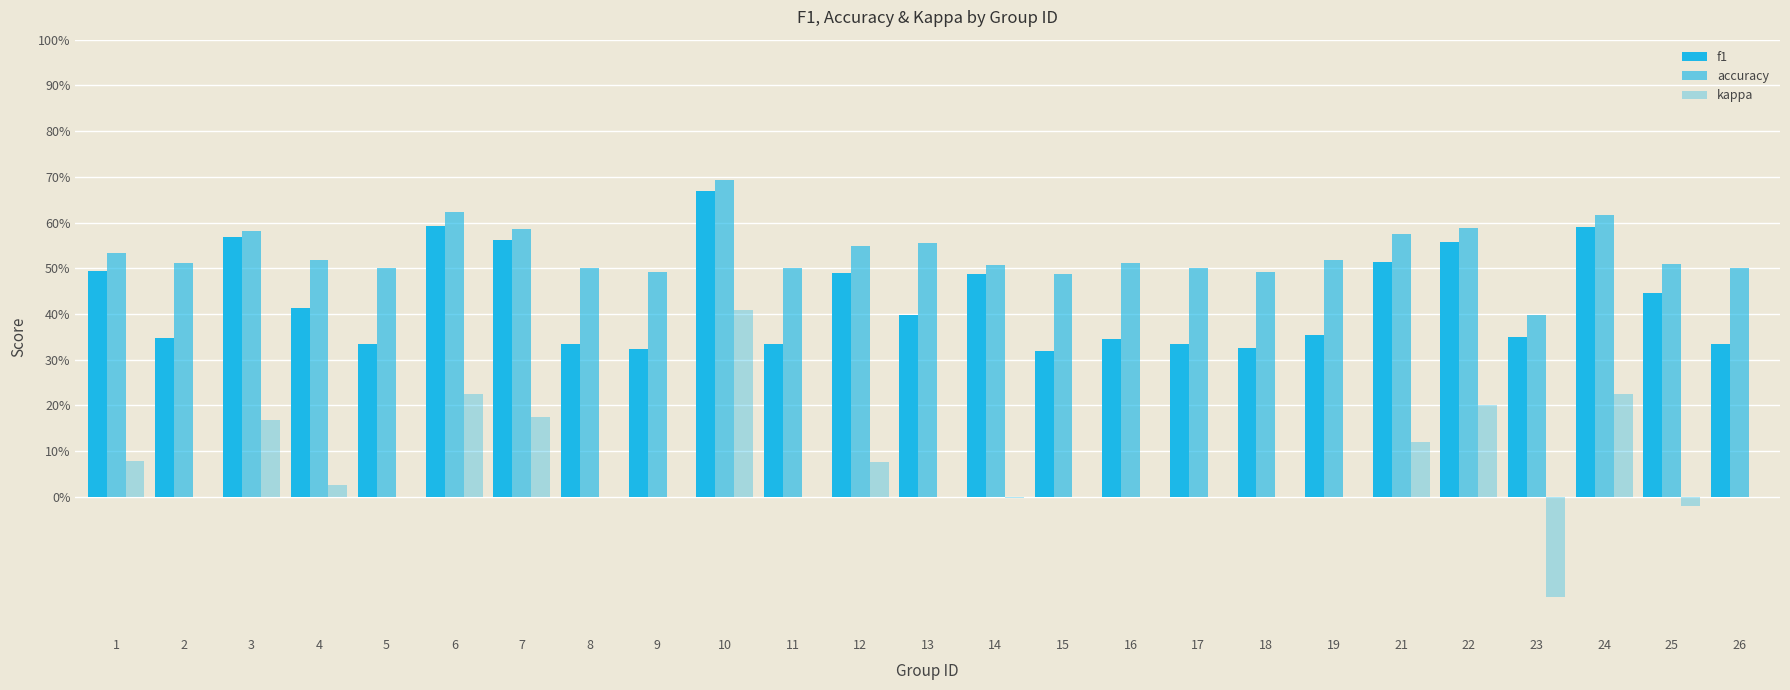

The kappa series shows 0.2 at 7. True or false?

True